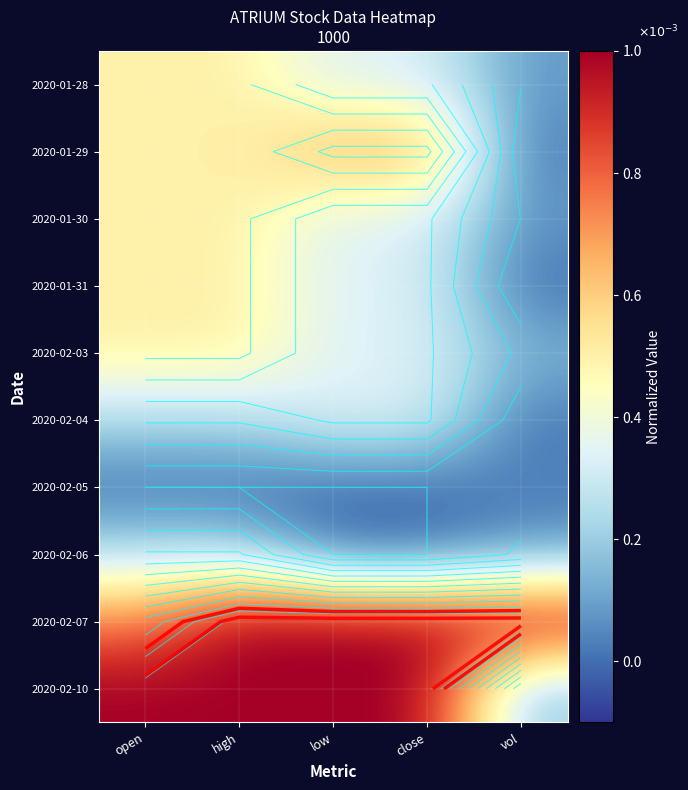

Rank the series at vol from lowest to highest value.

2020-01-31, 2020-02-04, 2020-01-29, 2020-02-05, 2020-01-30, 2020-01-28, 2020-02-06, 2020-02-03, 2020-02-10, 2020-02-07